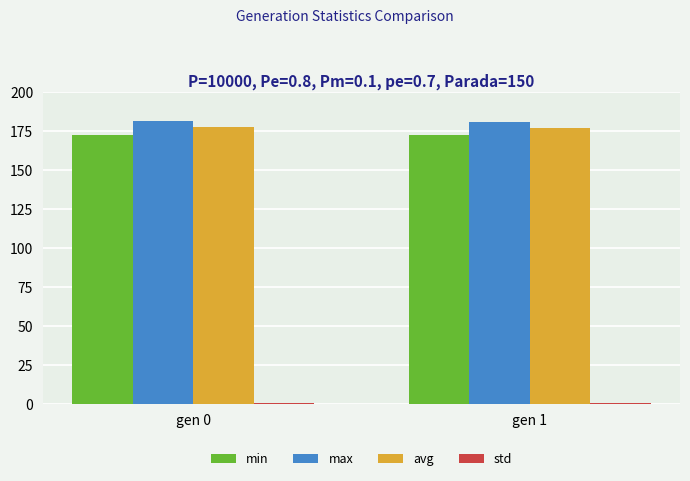

What is the smallest value displayed?

1.1